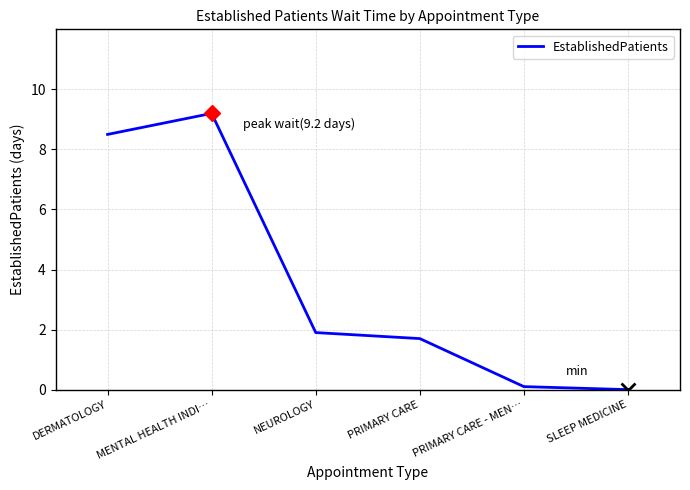

Where is the data nearest to the value 4?

NEUROLOGY